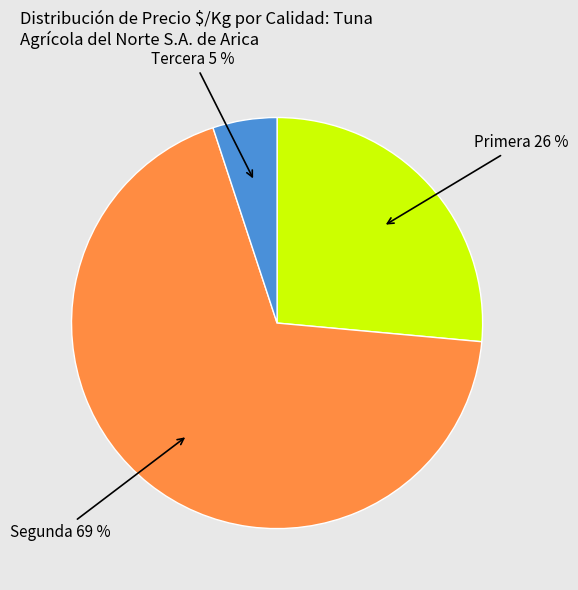

Which slice represents more than half of the pie?

Segunda